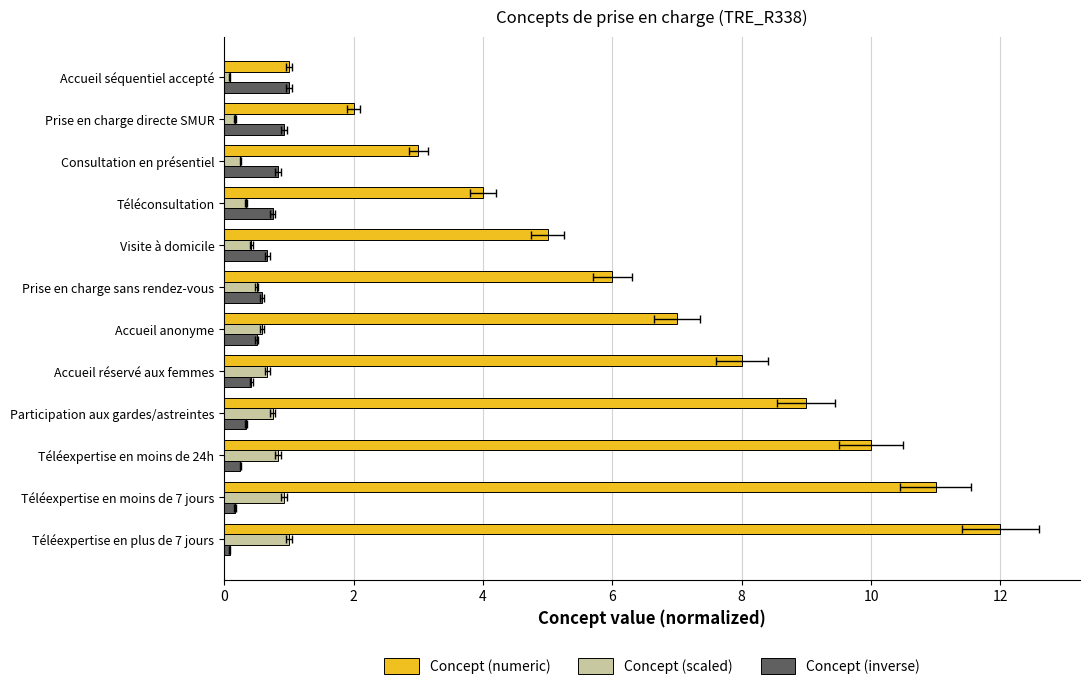

How many categories are shown in the chart?

12